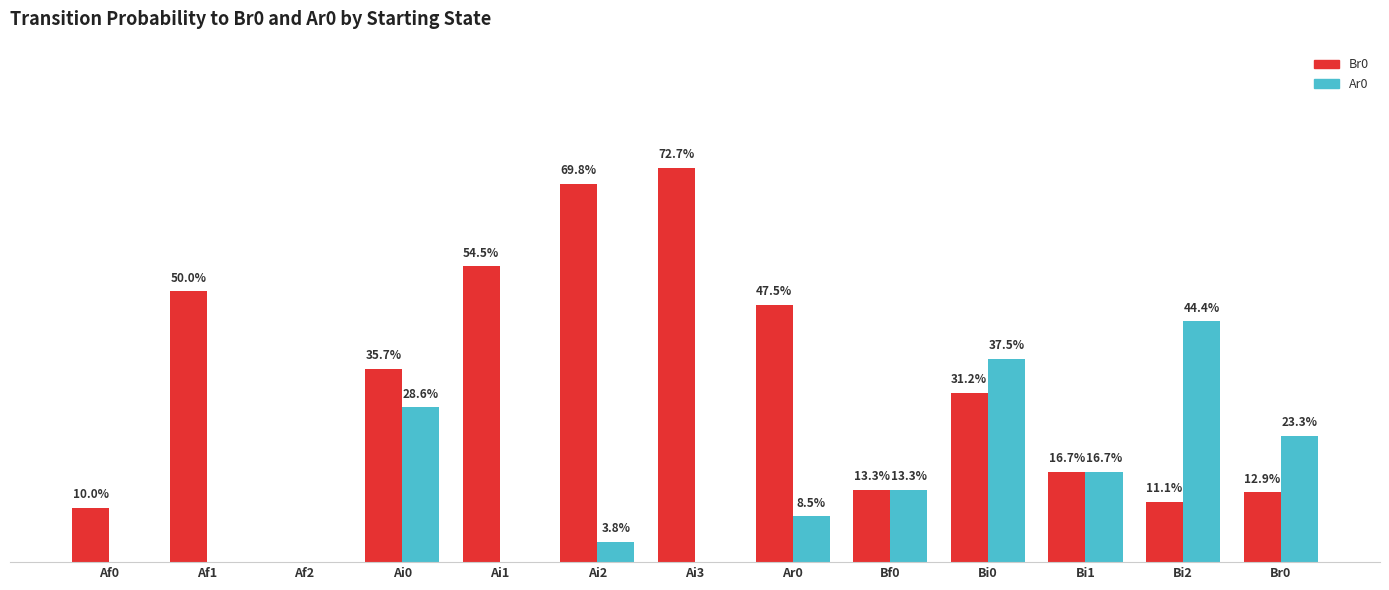

Is it true that Br0 equals 0.5 at Ai1?

True